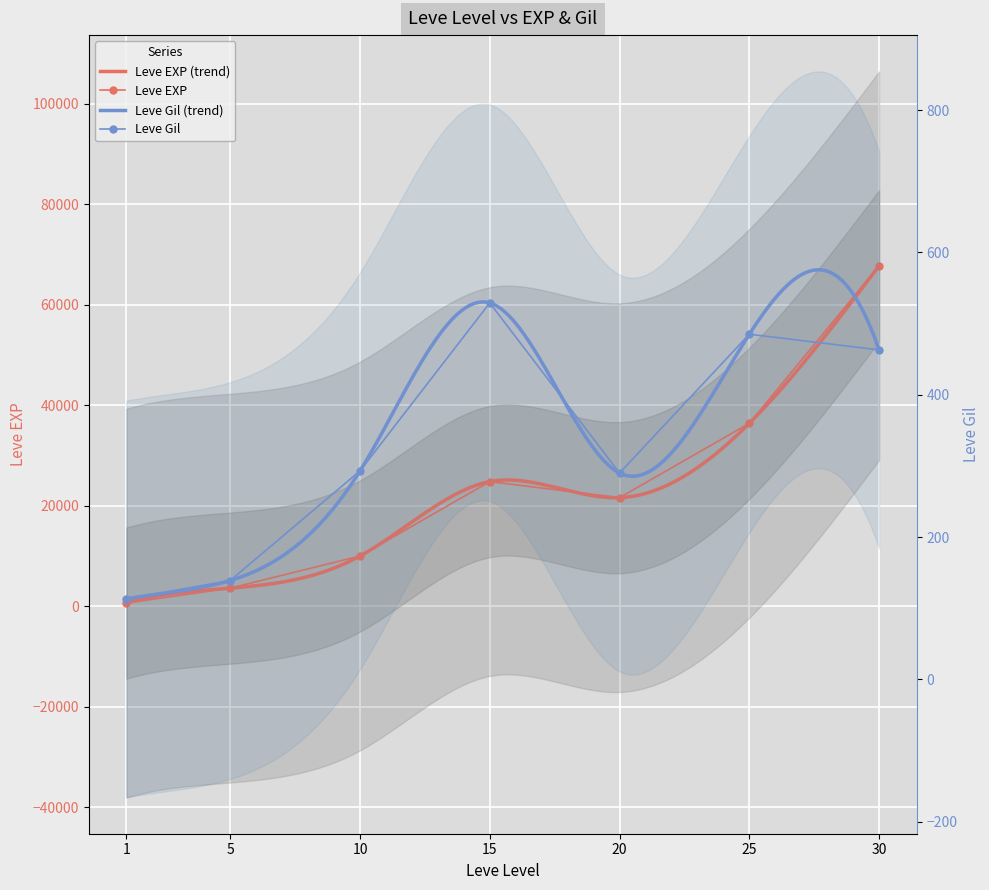

At which label does Leve EXP first exceed 21600?

15